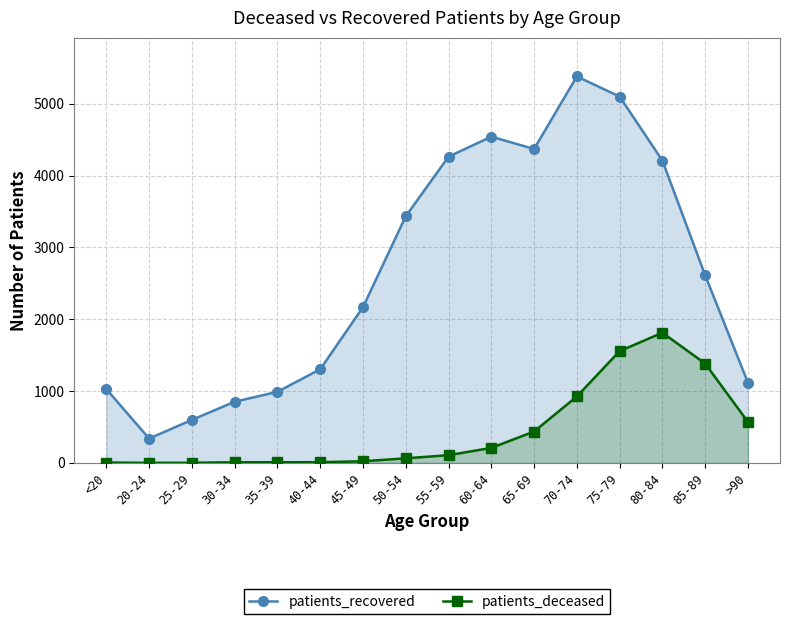

What is the maximum value shown in the chart?

5380